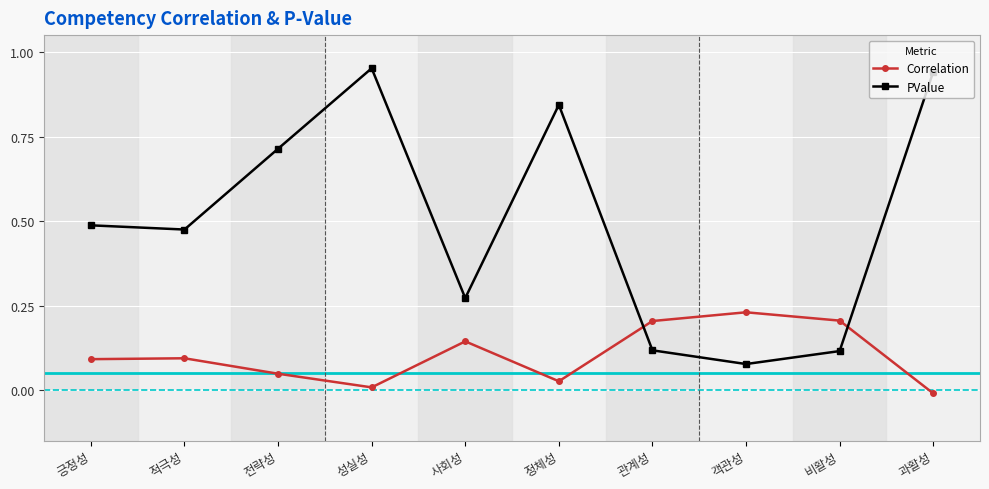

Between 전략성 and 정체성, which series saw the biggest shift?

PValue